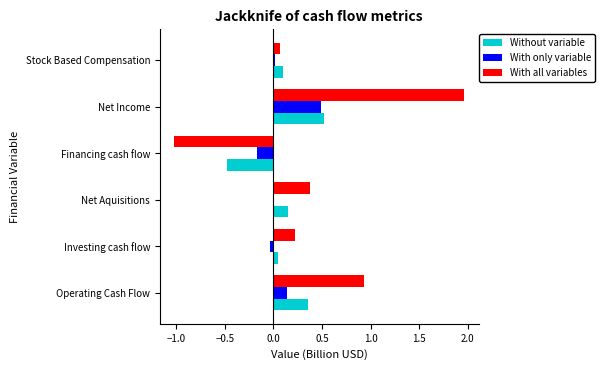

The value of Without variable at Financing cash flow is -0.5. True or false?

True